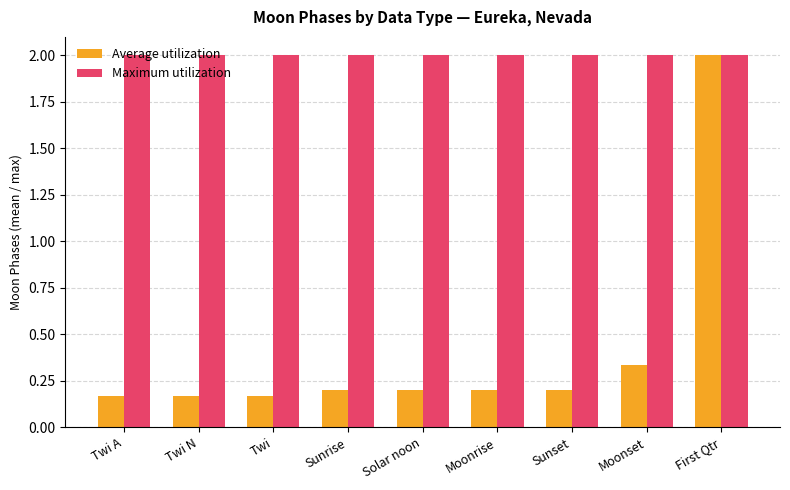

The Maximum utilization series shows 1.1 at Twi. True or false?

False